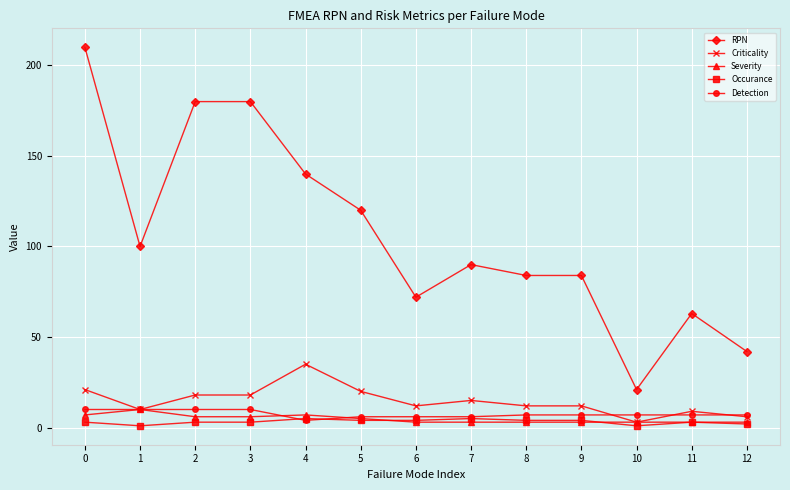

Where is the first local maximum for Severity?

1